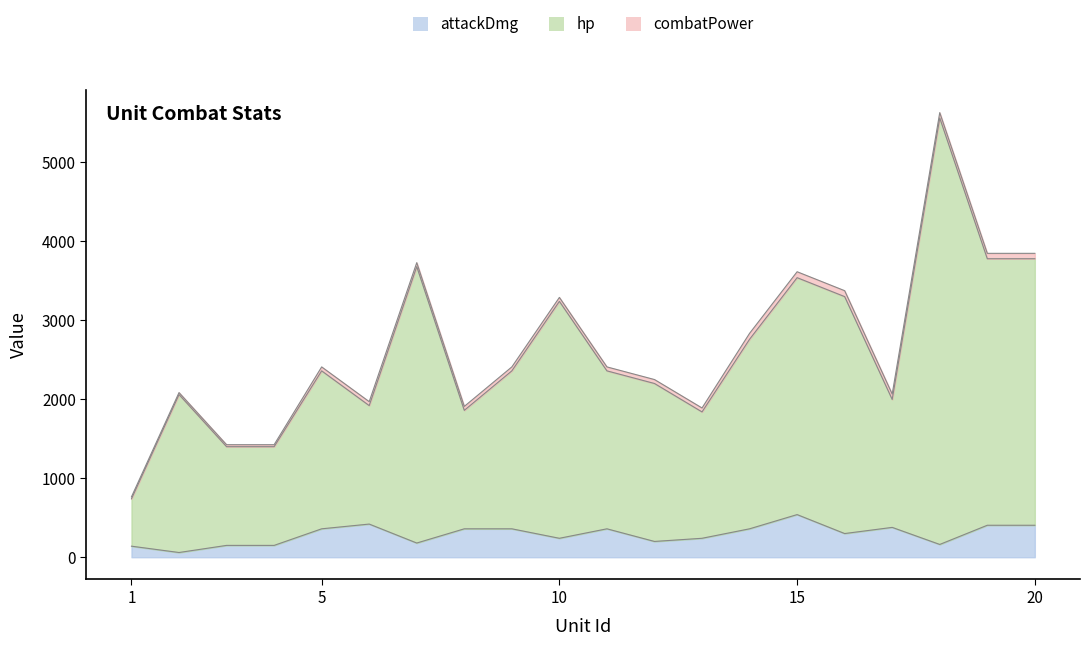

How many lines are shown in the chart?

3